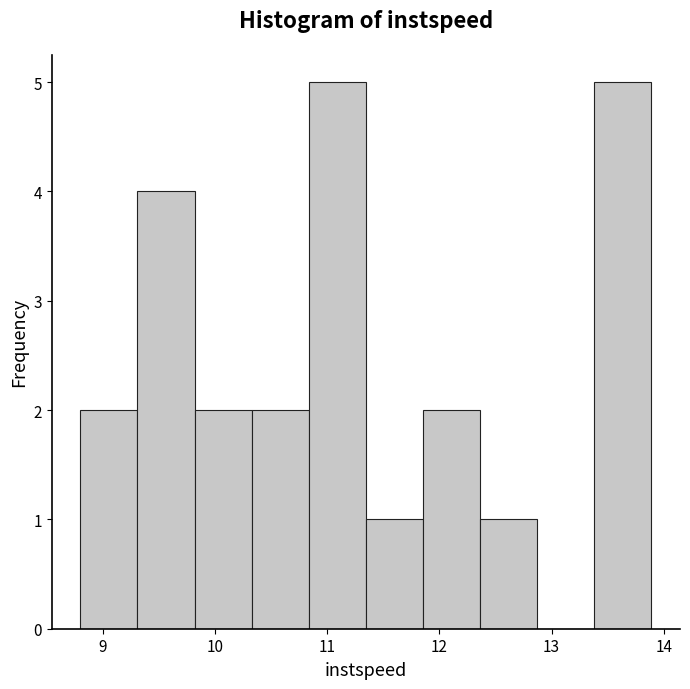

Reading left to right, list every bar in this chart as the range it spans on the x-axis followed by its height. Neither the bar edges nor the heights are printed on the chart, so give them approximately, as read against the axes.

8.8 to 9.3: 2
9.3 to 9.8: 4
9.8 to 10.3: 2
10.3 to 10.8: 2
10.8 to 11.3: 5
11.3 to 11.9: 1
11.9 to 12.4: 2
12.4 to 12.9: 1
12.9 to 13.4: 0
13.4 to 13.9: 5